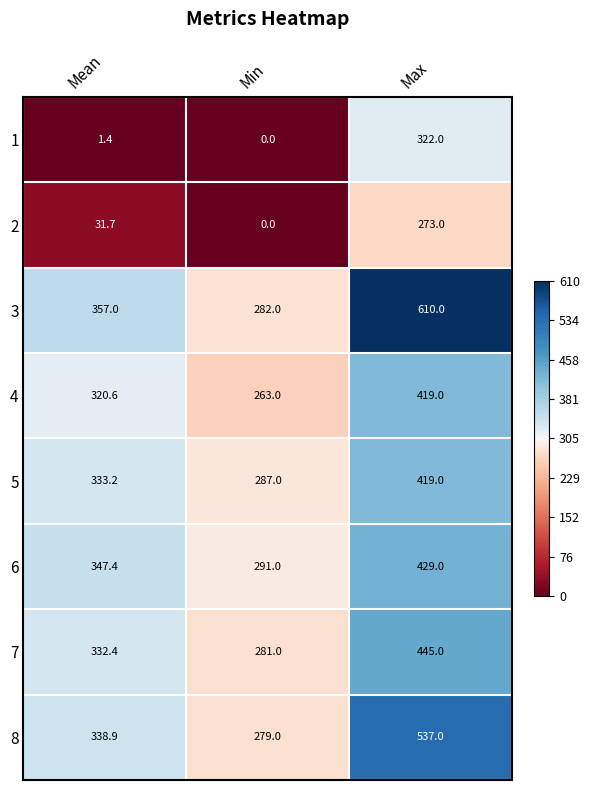

Which label corresponds to the smallest value in the chart?

Min